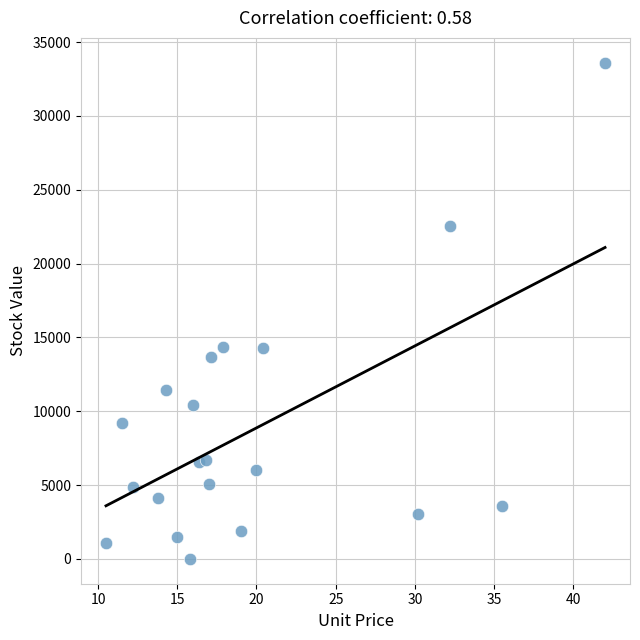

What is the range of Y values (max minus min)?

33600